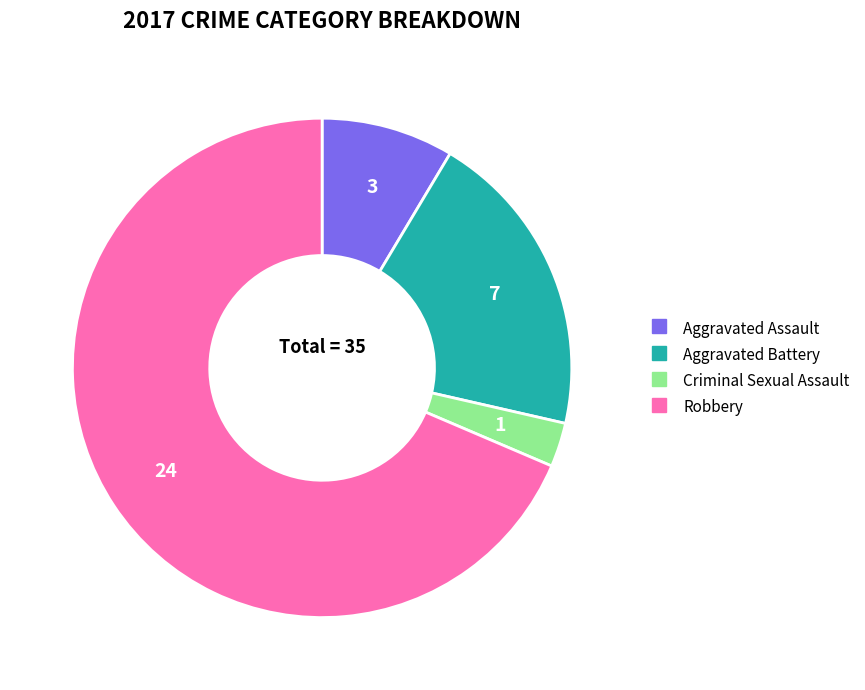

Count the number of slices in the pie.

4